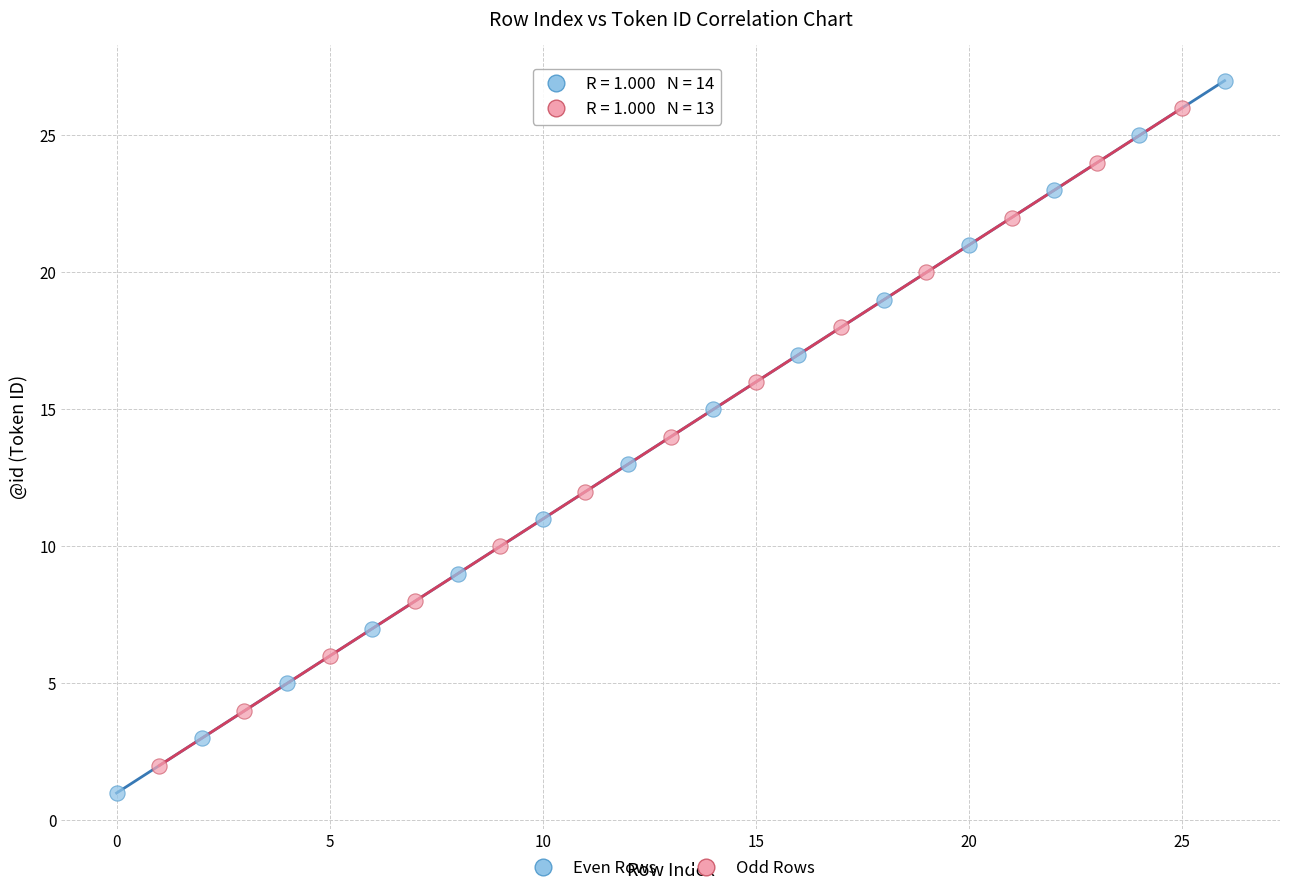

Which series has the widest spread of Y values?

Even Rows